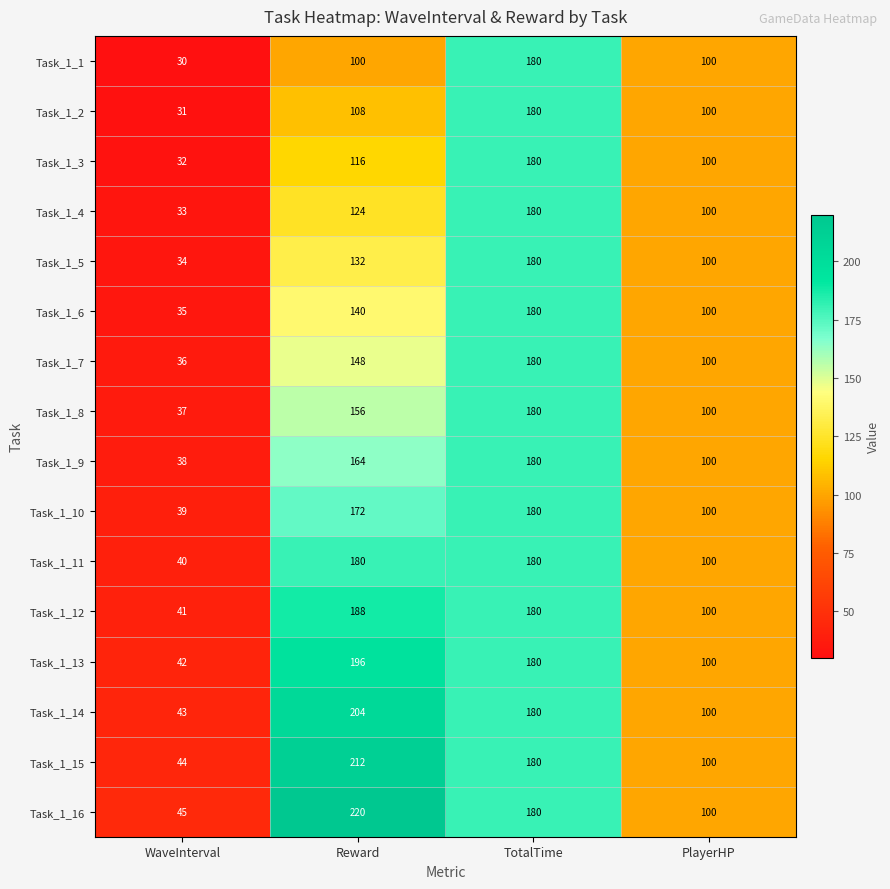

The value of Task_1_3 at WaveInterval is 32. True or false?

True